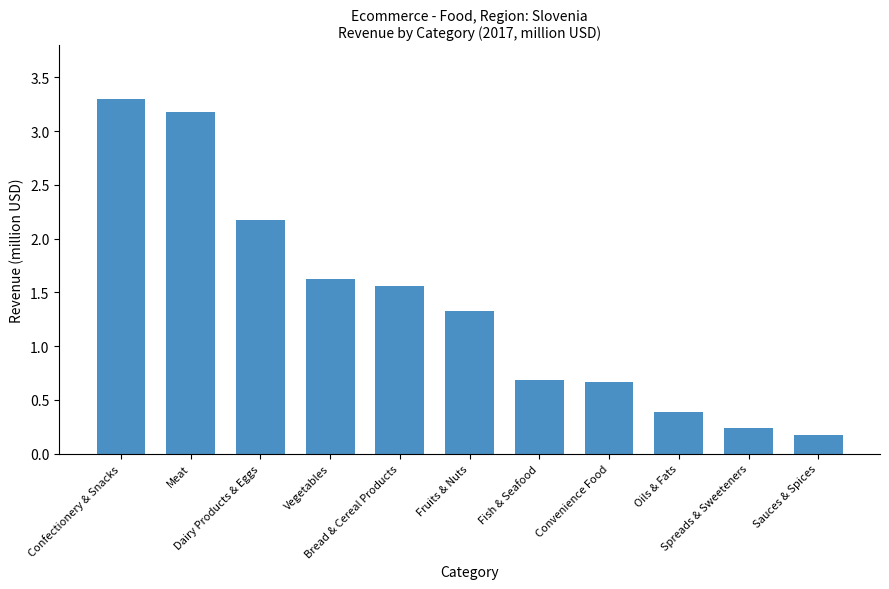

What position from the right is Fish & Seafood?

5